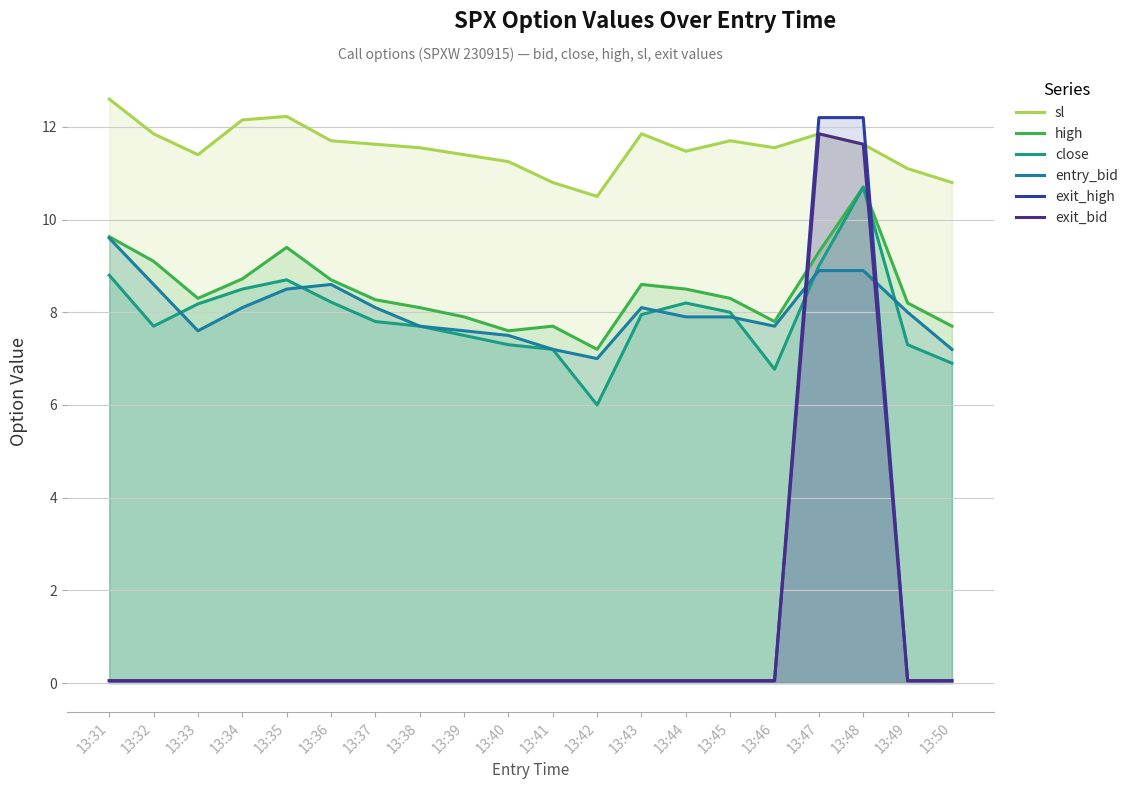

What is the sum of all exit_high values?

25.3